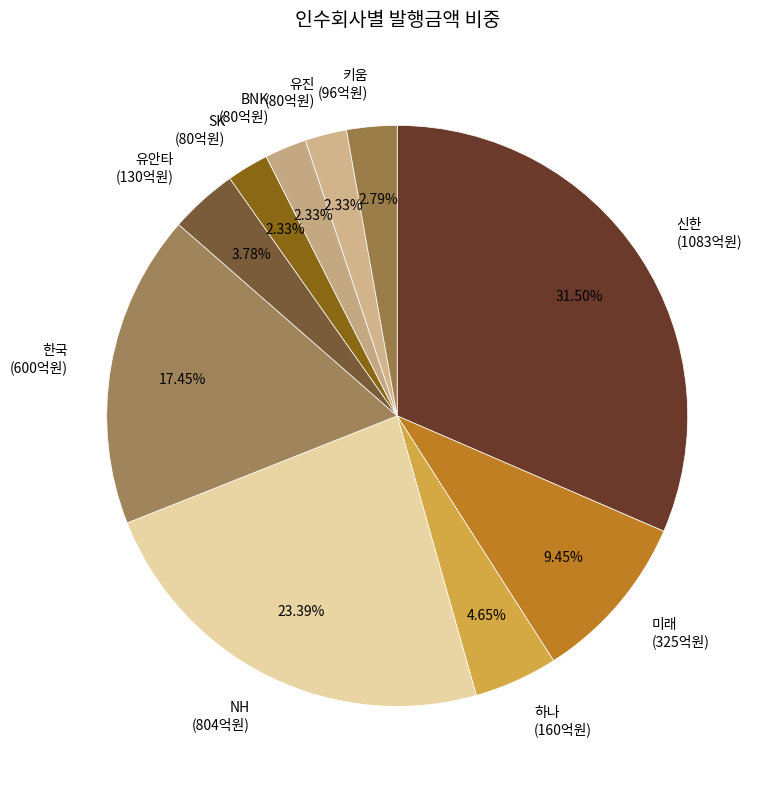

Count the number of slices in the pie.

10